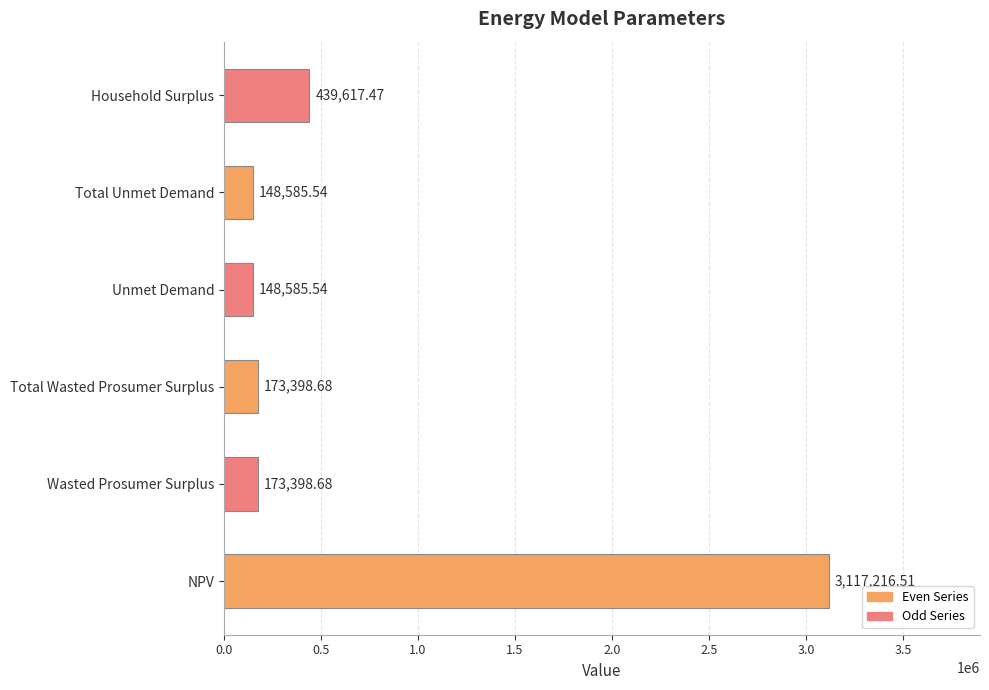

At which label is the value closest to 1632901?

Household Surplus